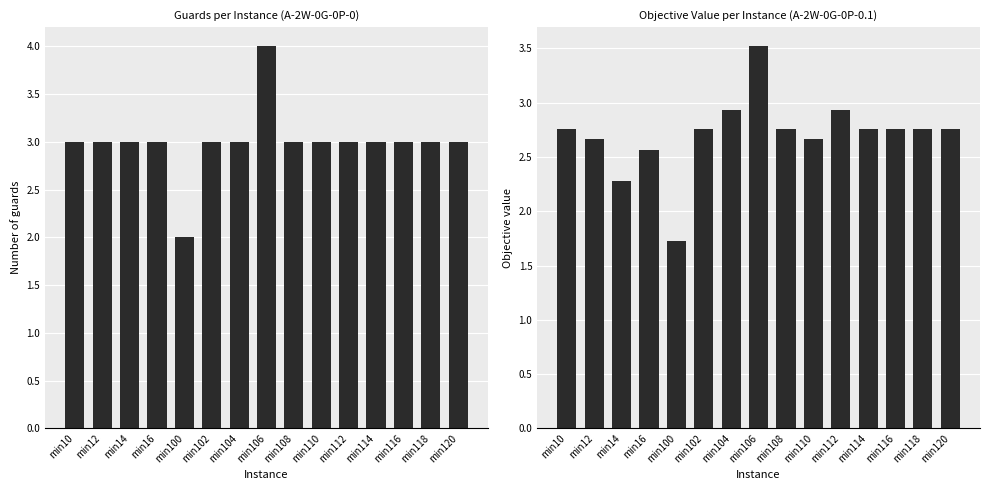

At how many categories does at least one series exceed 1?

15